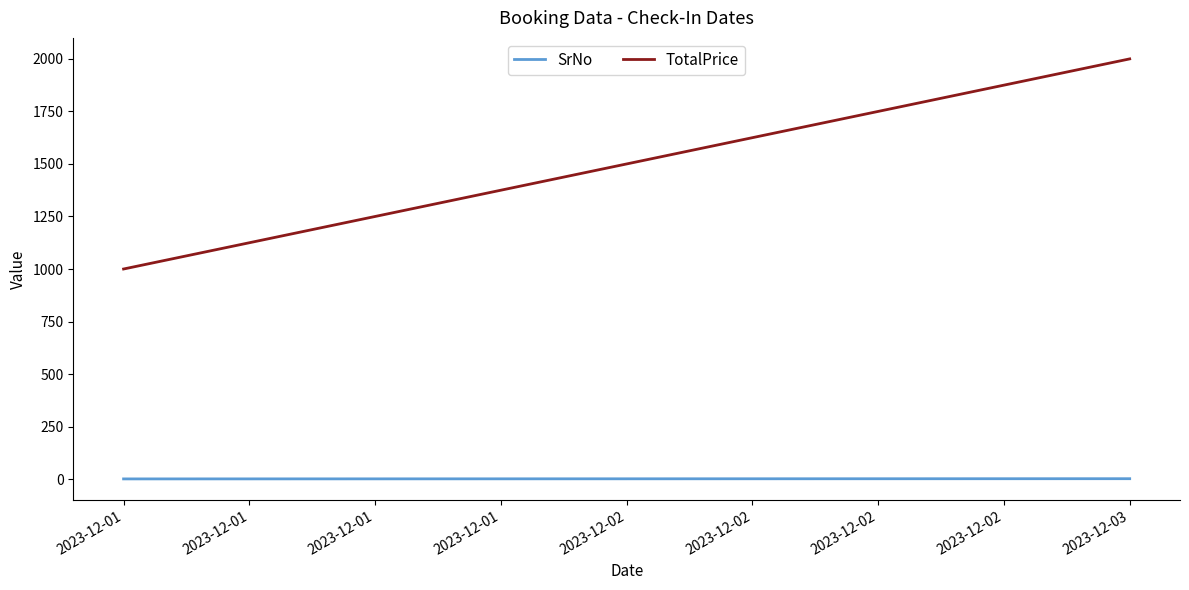

Count the TotalPrice values in the range 1000 to 2000.

2